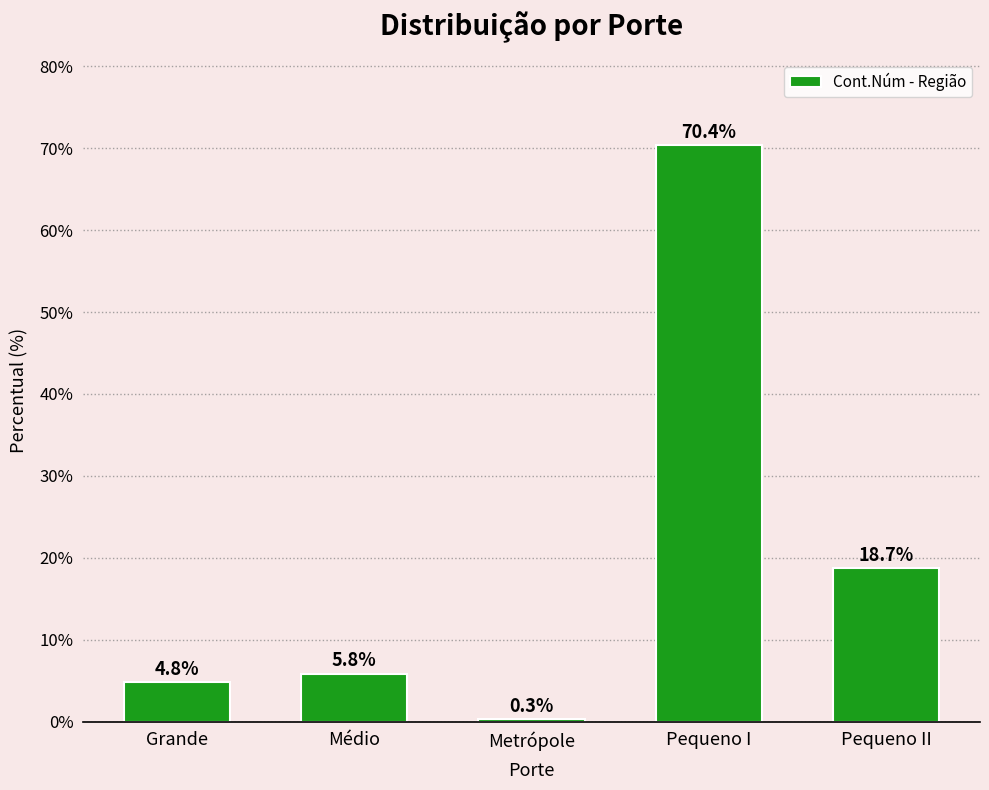

Are the bars grouped side by side (vs. stacked)?

No